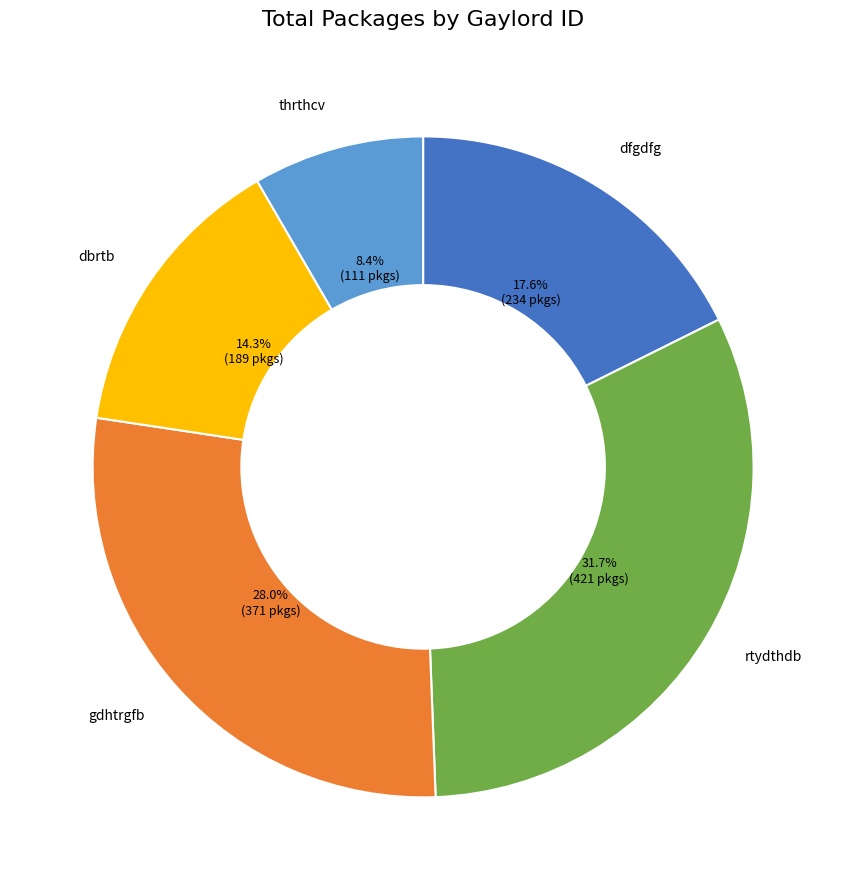

Is there any slice that represents more than half of the pie?

No